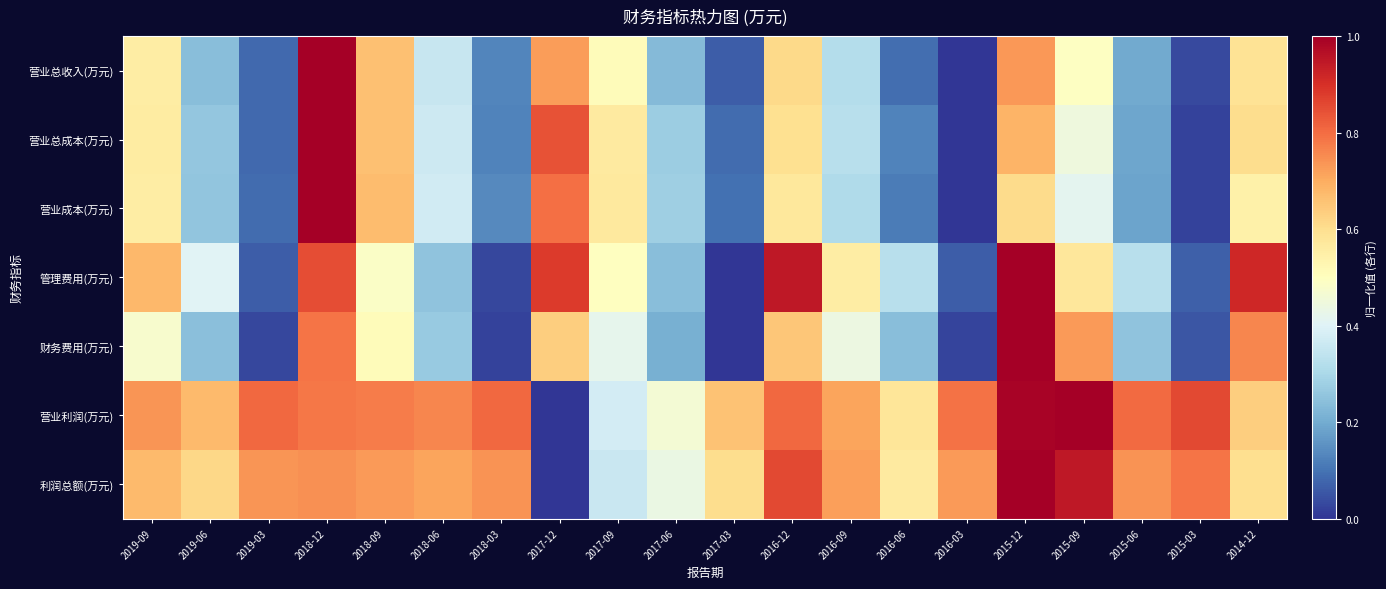

Count the number of categories in the chart.

20